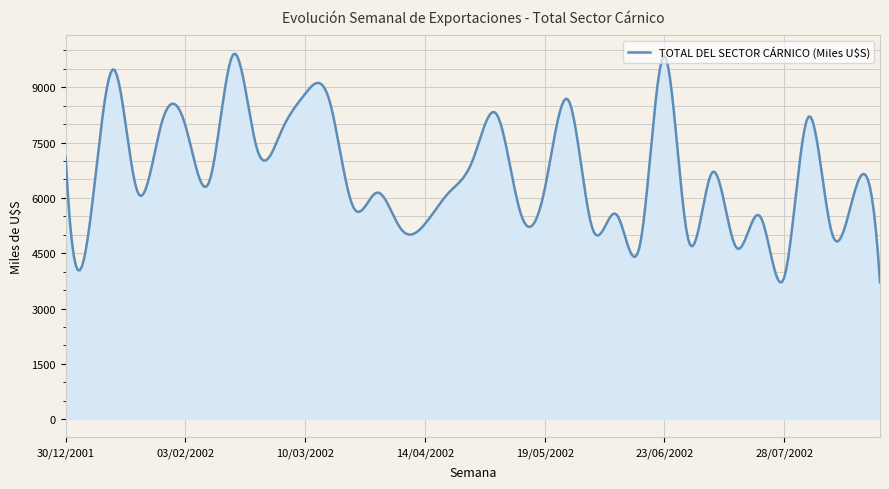

What is the smallest value displayed?

3709.0